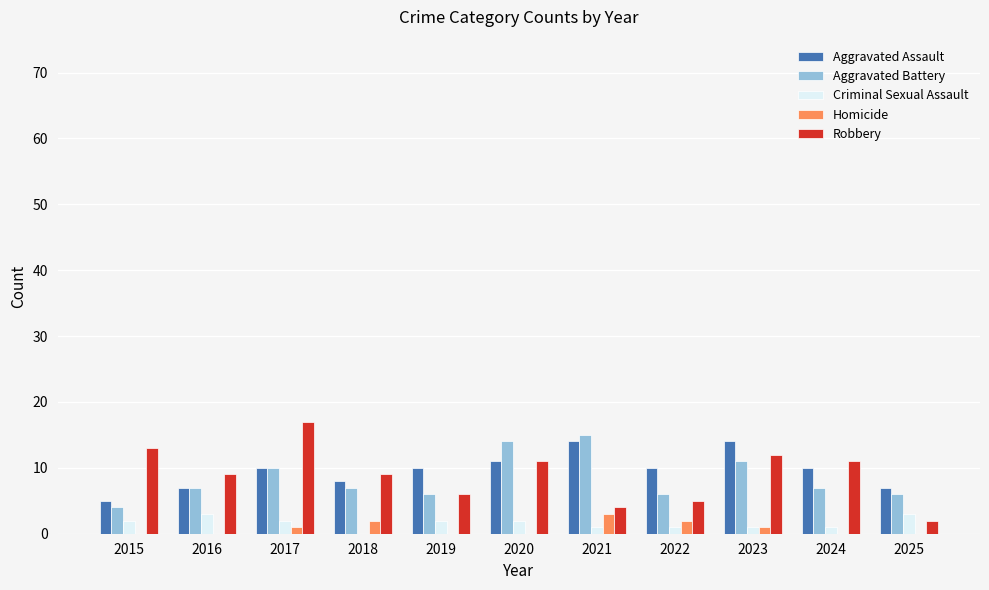

What is the spread (max minus min) of values at 2019?

10